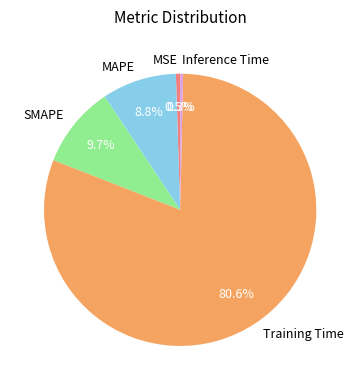

What percentage is NOT represented by MSE?

99.5%